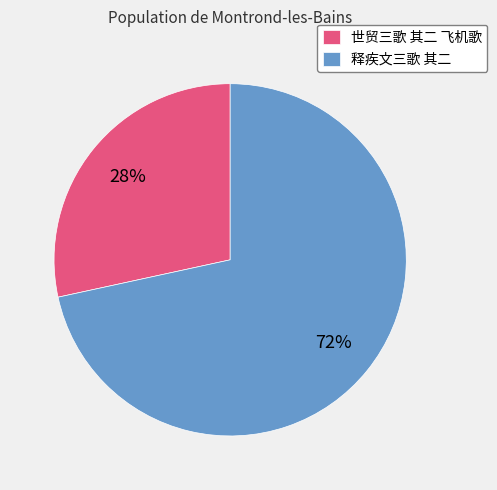

Which slice is the largest?

释疾文三歌 其二